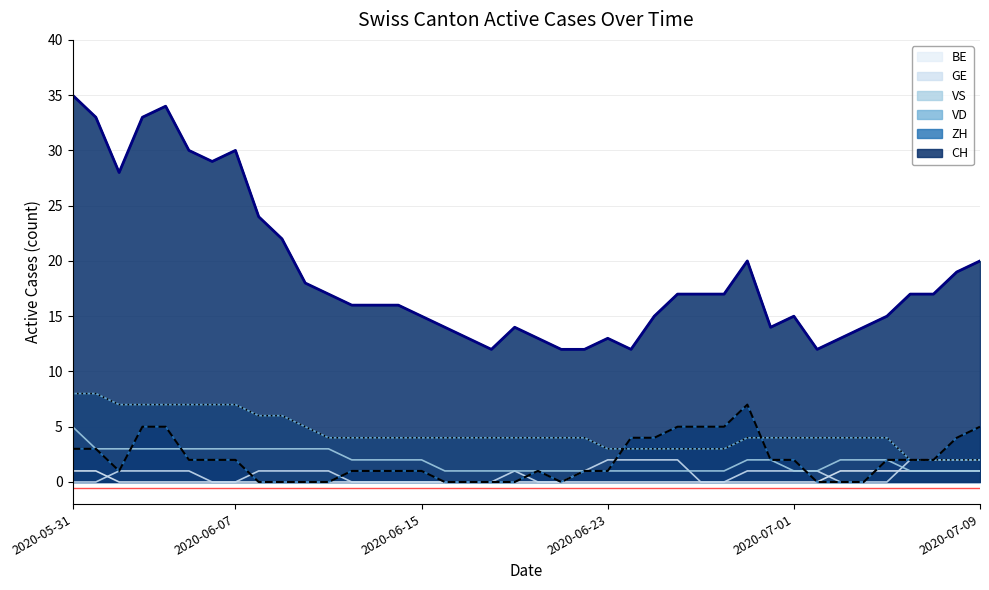

Which series has the largest range (max minus min)?

CH